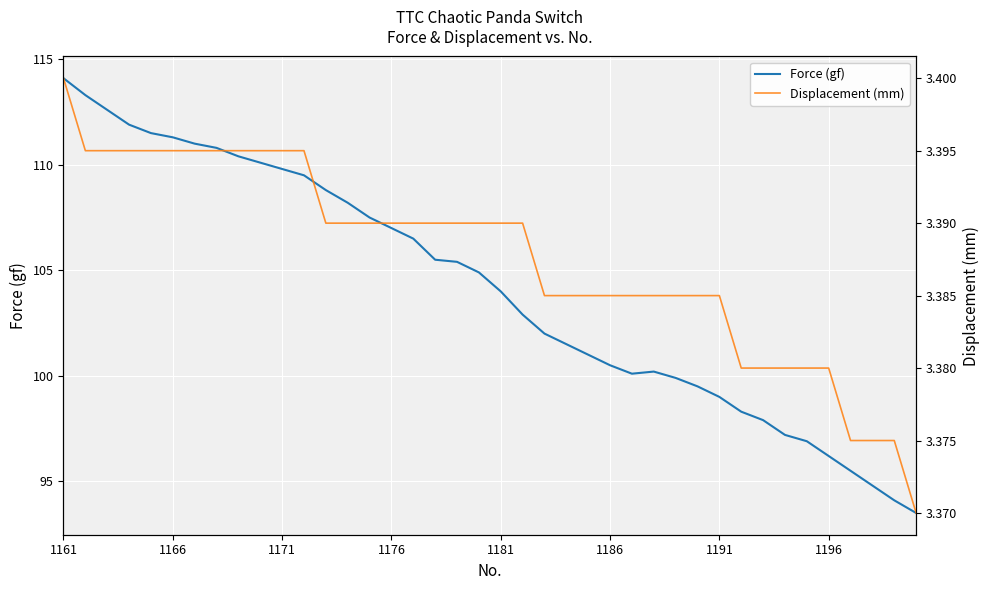

How many series are shown in this chart?

2